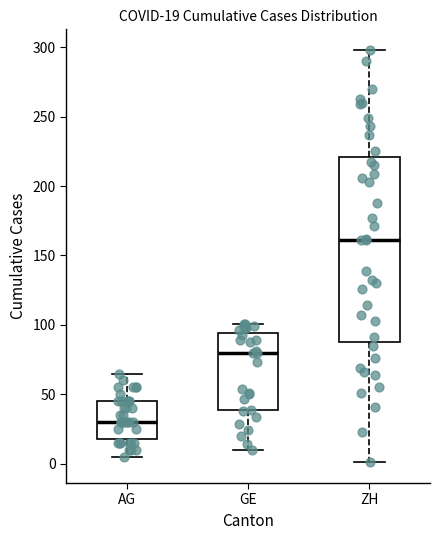

Which box's median line is the lowest?

AG